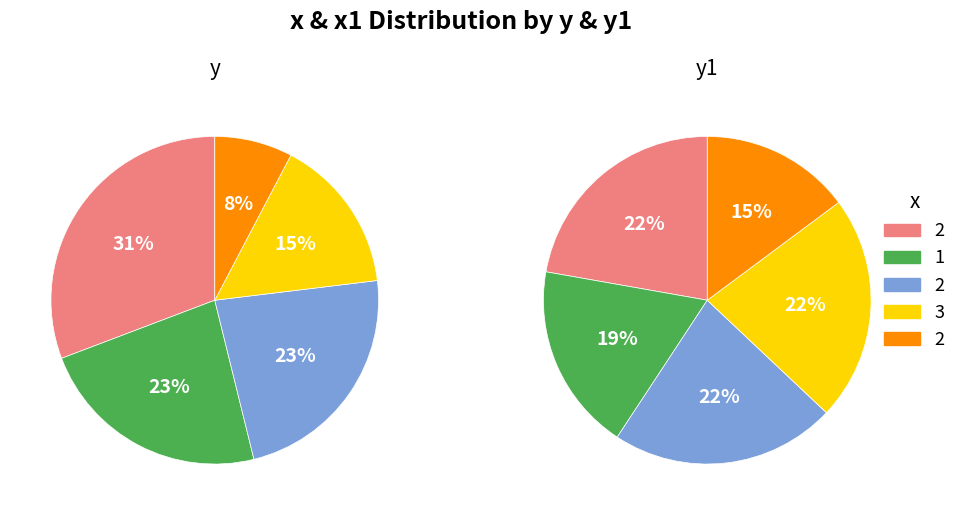

To the nearest percent, what is the difference between the largest and smallest slice percentages?

7%